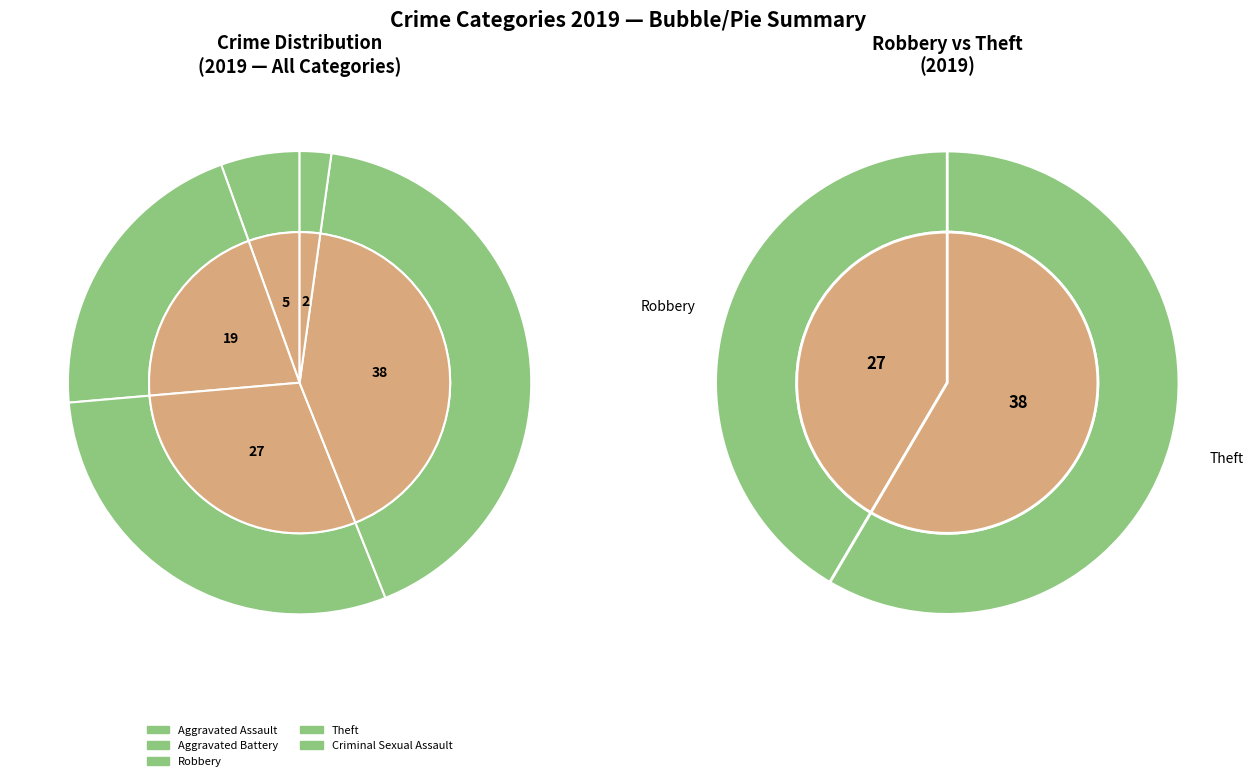

To the nearest percent, what percentage of the pie is Aggravated Assault?

5%